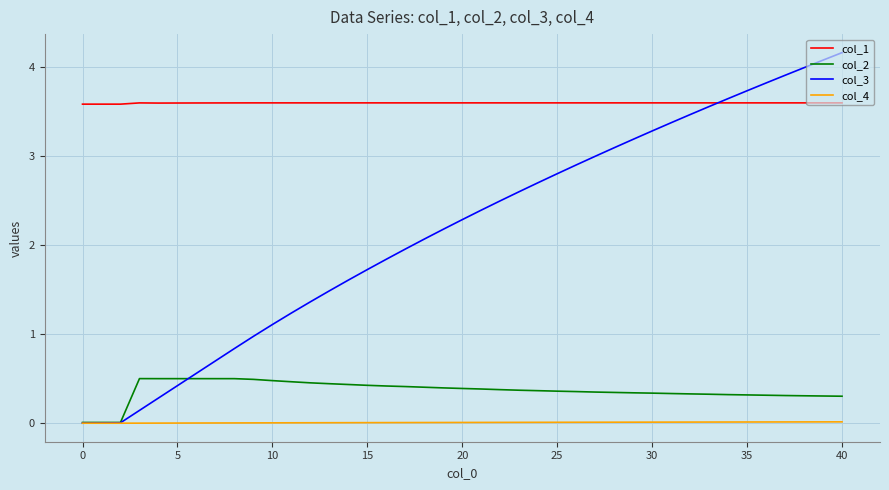

Which series has the widest spread of values?

col_3